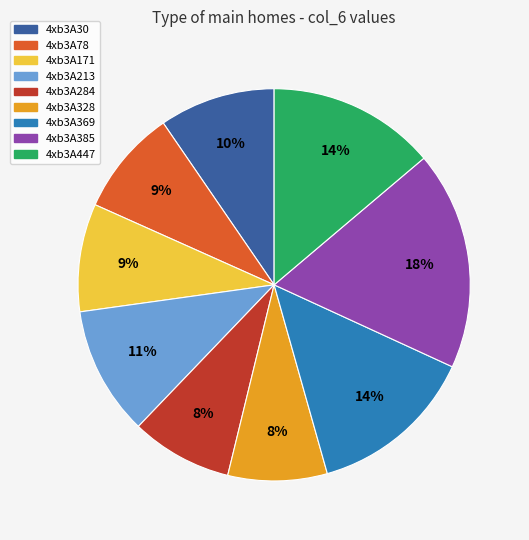

To the nearest percent, what is the average slice percentage?

11%